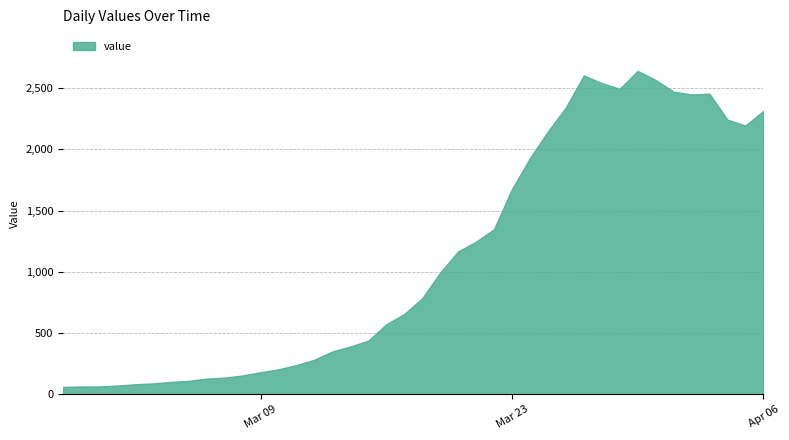

List the labels in order of value, smallest first.

2020-02-27, 2020-02-28, 2020-02-29, 2020-03-01, 2020-03-02, 2020-03-03, 2020-03-04, 2020-03-05, 2020-03-06, 2020-03-07, 2020-03-08, 2020-03-09, 2020-03-10, 2020-03-11, 2020-03-12, 2020-03-13, 2020-03-14, 2020-03-15, 2020-03-16, 2020-03-17, 2020-03-18, 2020-03-19, 2020-03-20, 2020-03-21, 2020-03-22, 2020-03-23, 2020-03-24, 2020-03-25, 2020-04-05, 2020-04-04, 2020-04-06, 2020-03-26, 2020-04-02, 2020-04-03, 2020-04-01, 2020-03-29, 2020-03-28, 2020-03-31, 2020-03-27, 2020-03-30